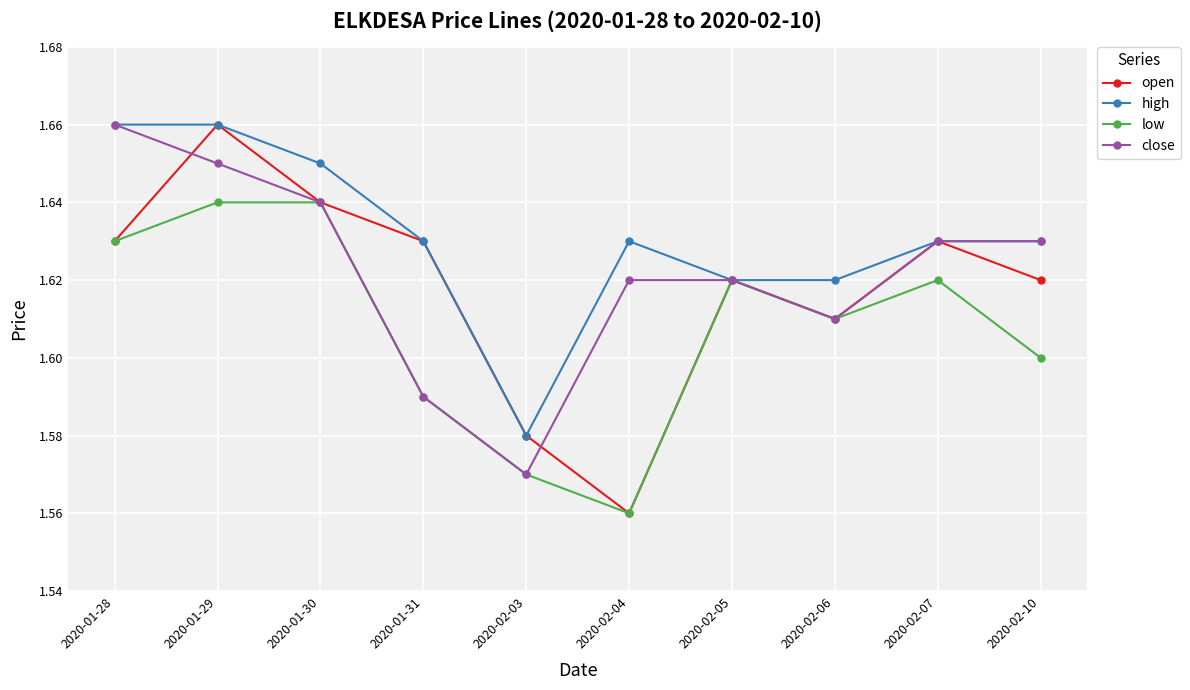

List the series in order of their overall mean, lowest first.

low, open, close, high